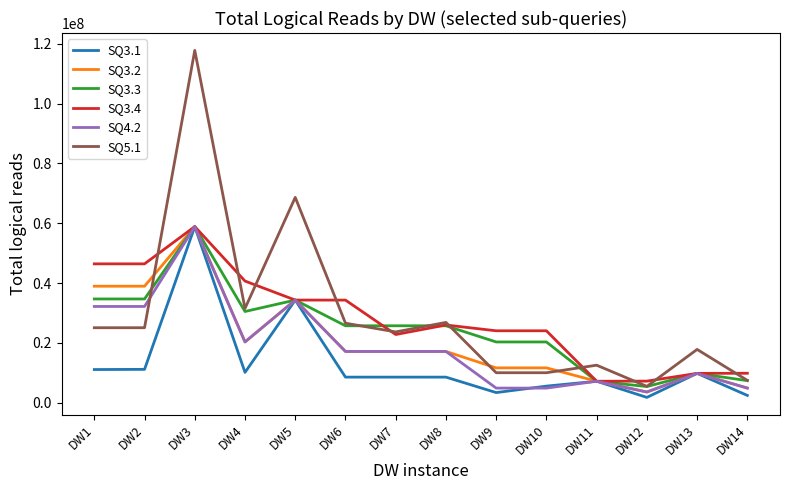

Which series has the largest range (max minus min)?

SQ5.1